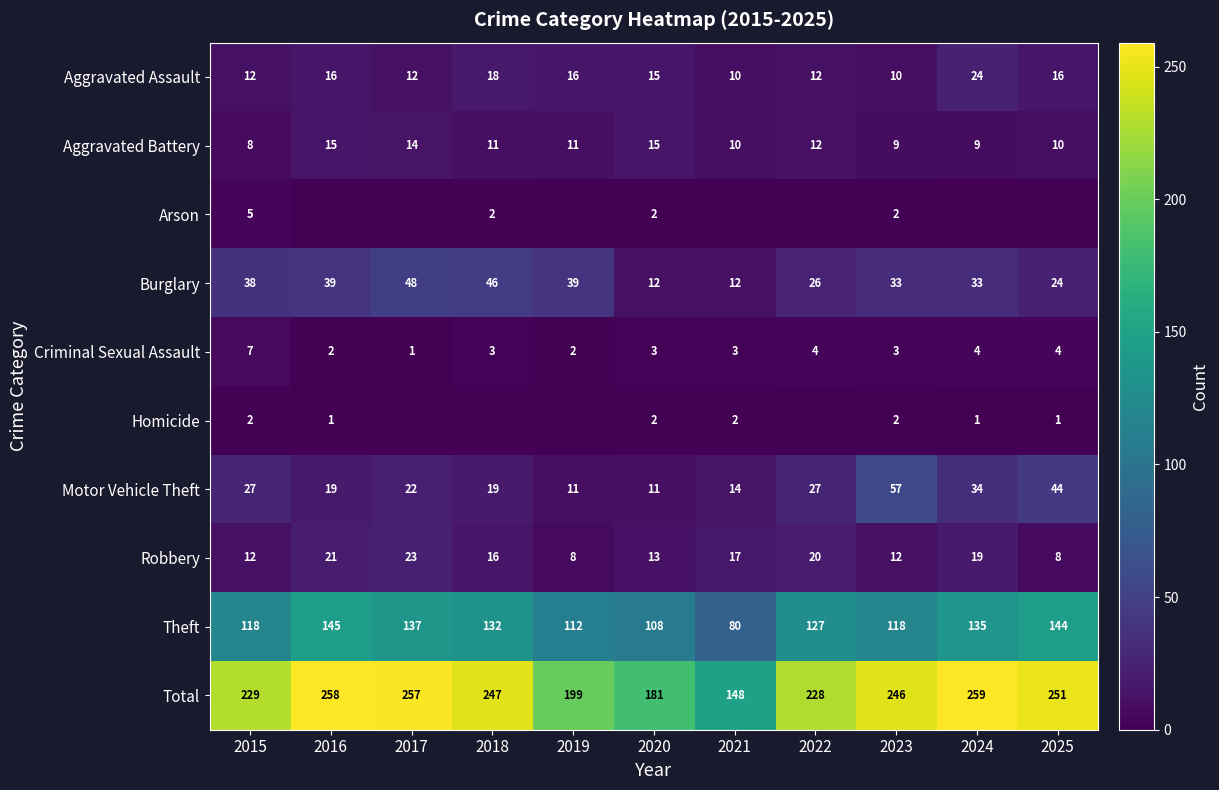

Between 2018 and 2020, which is larger?

2018